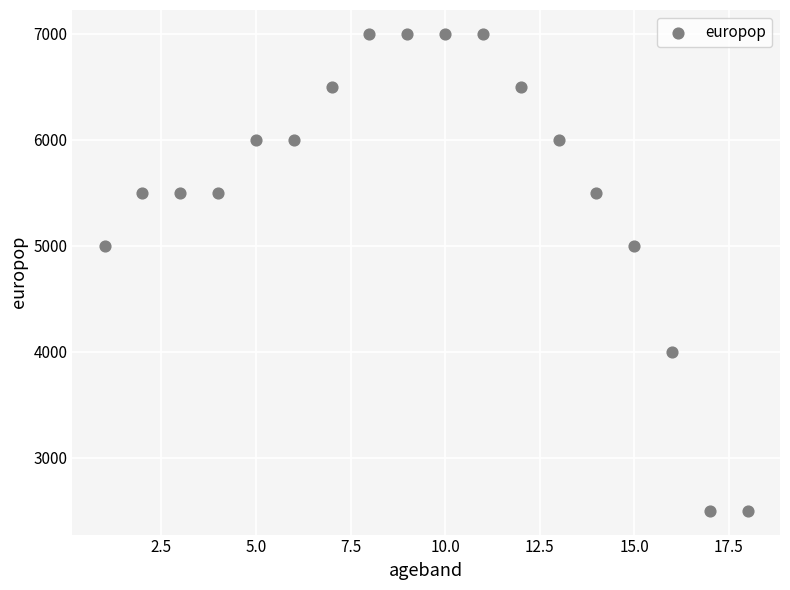

What is the range of Y values (max minus min)?

4500